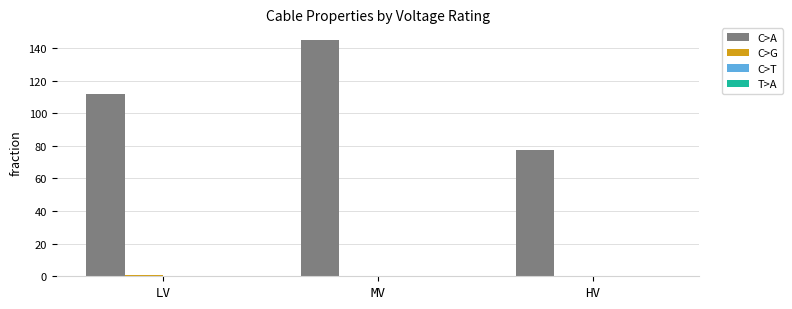

Which series changed the most between MV and HV?

C>A